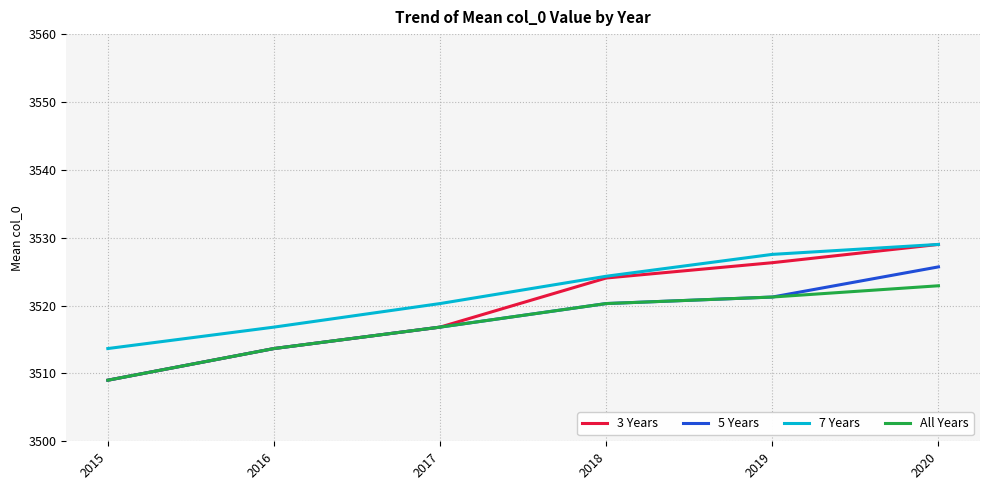

True or false: 3 Years has a value of 3526.3 at 2019.

True